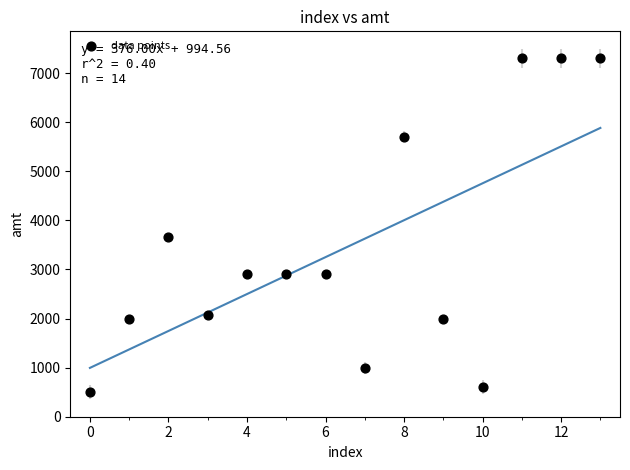

What is the range of Y values (max minus min)?

6800.0